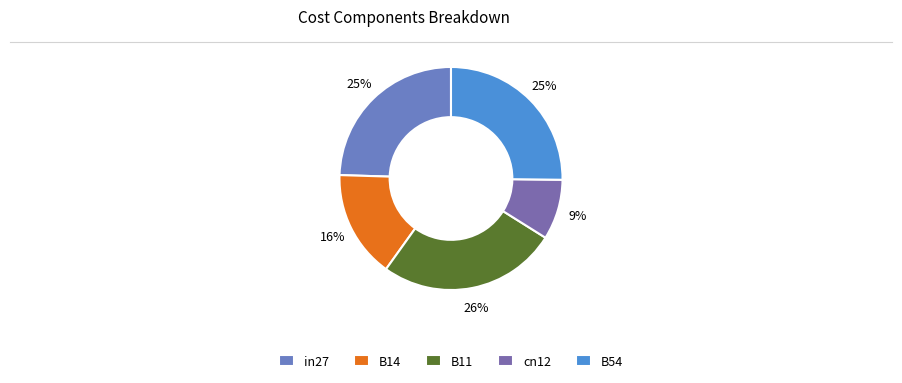

How many slices are in this pie chart?

5